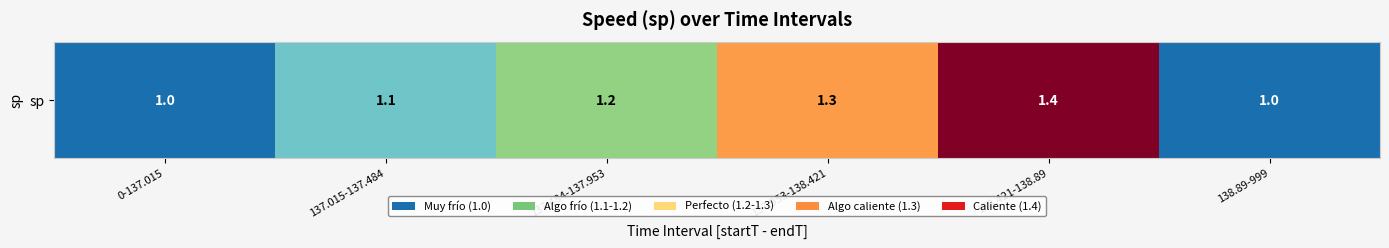

Reading right to left, what are all the values shown in this chart?

1.0	1.4	1.3	1.2	1.1	1.0